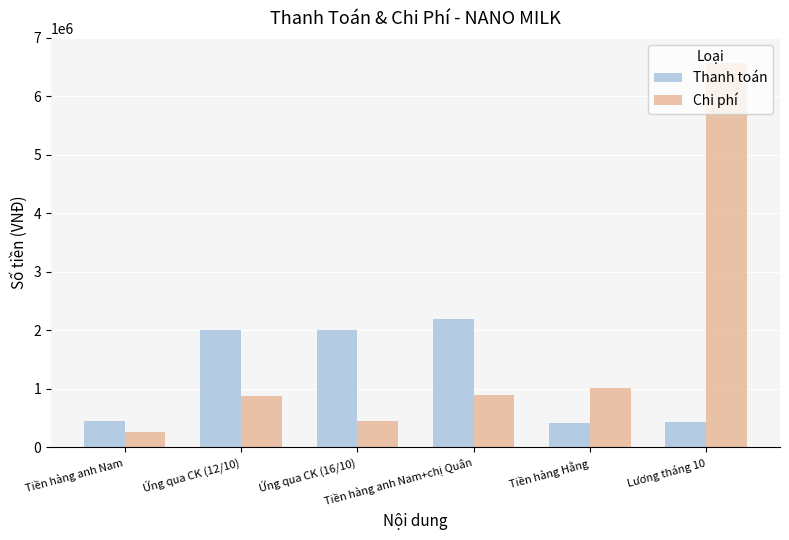

Which series has the largest total across all categories?

Chi phí